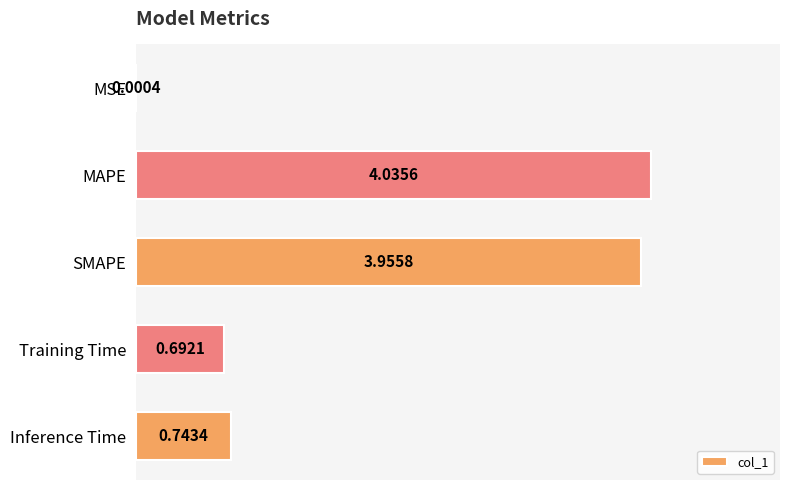

What is the sum of all values?

9.4